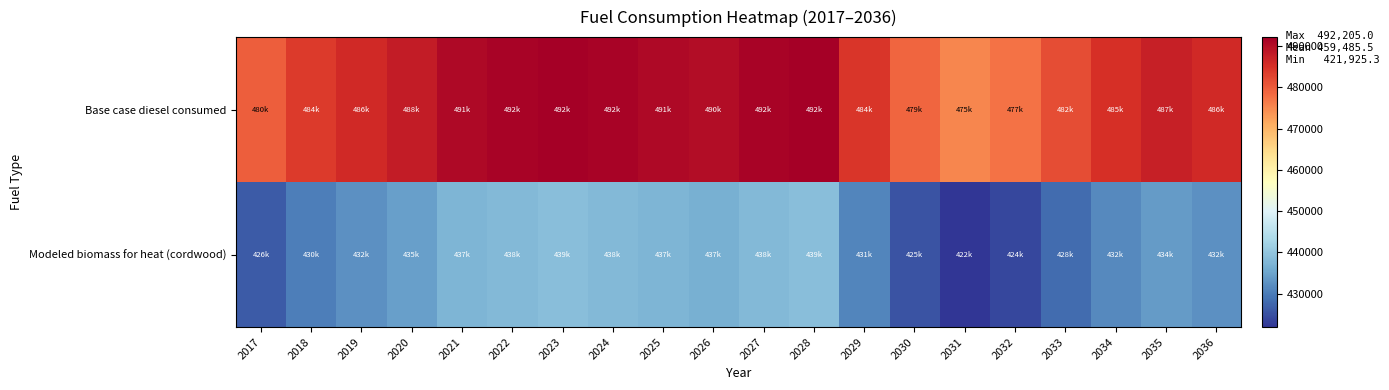

What is the total value across all series at 2029?

915533.3